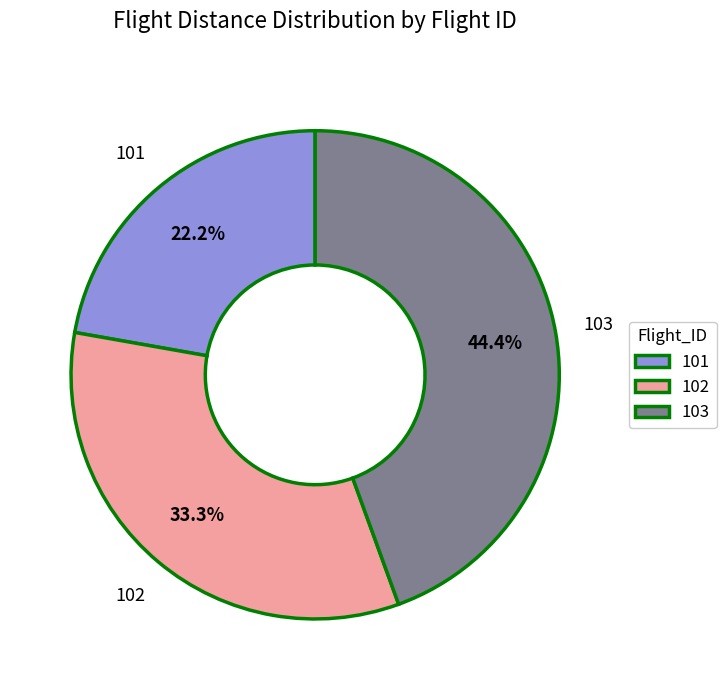

Rank the categories by value from lowest to highest.

101, 102, 103